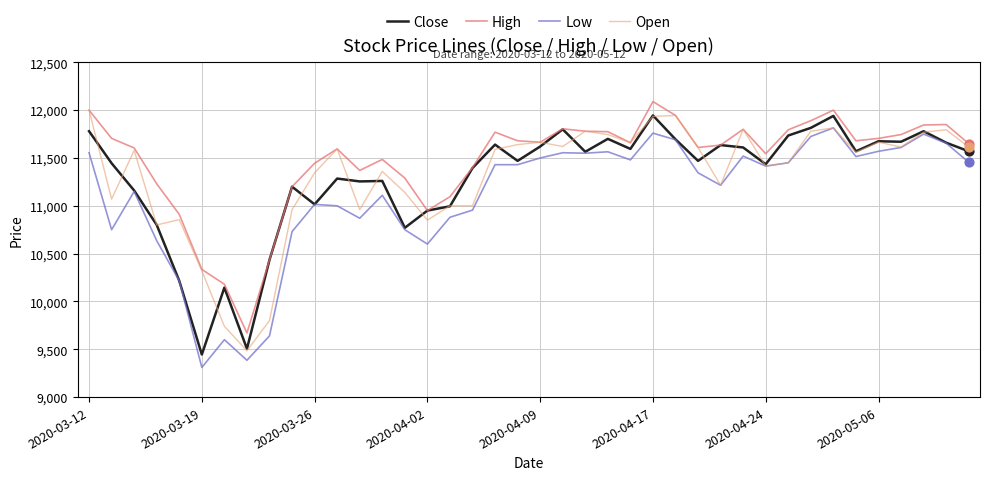

Which series has the largest total across all categories?

High